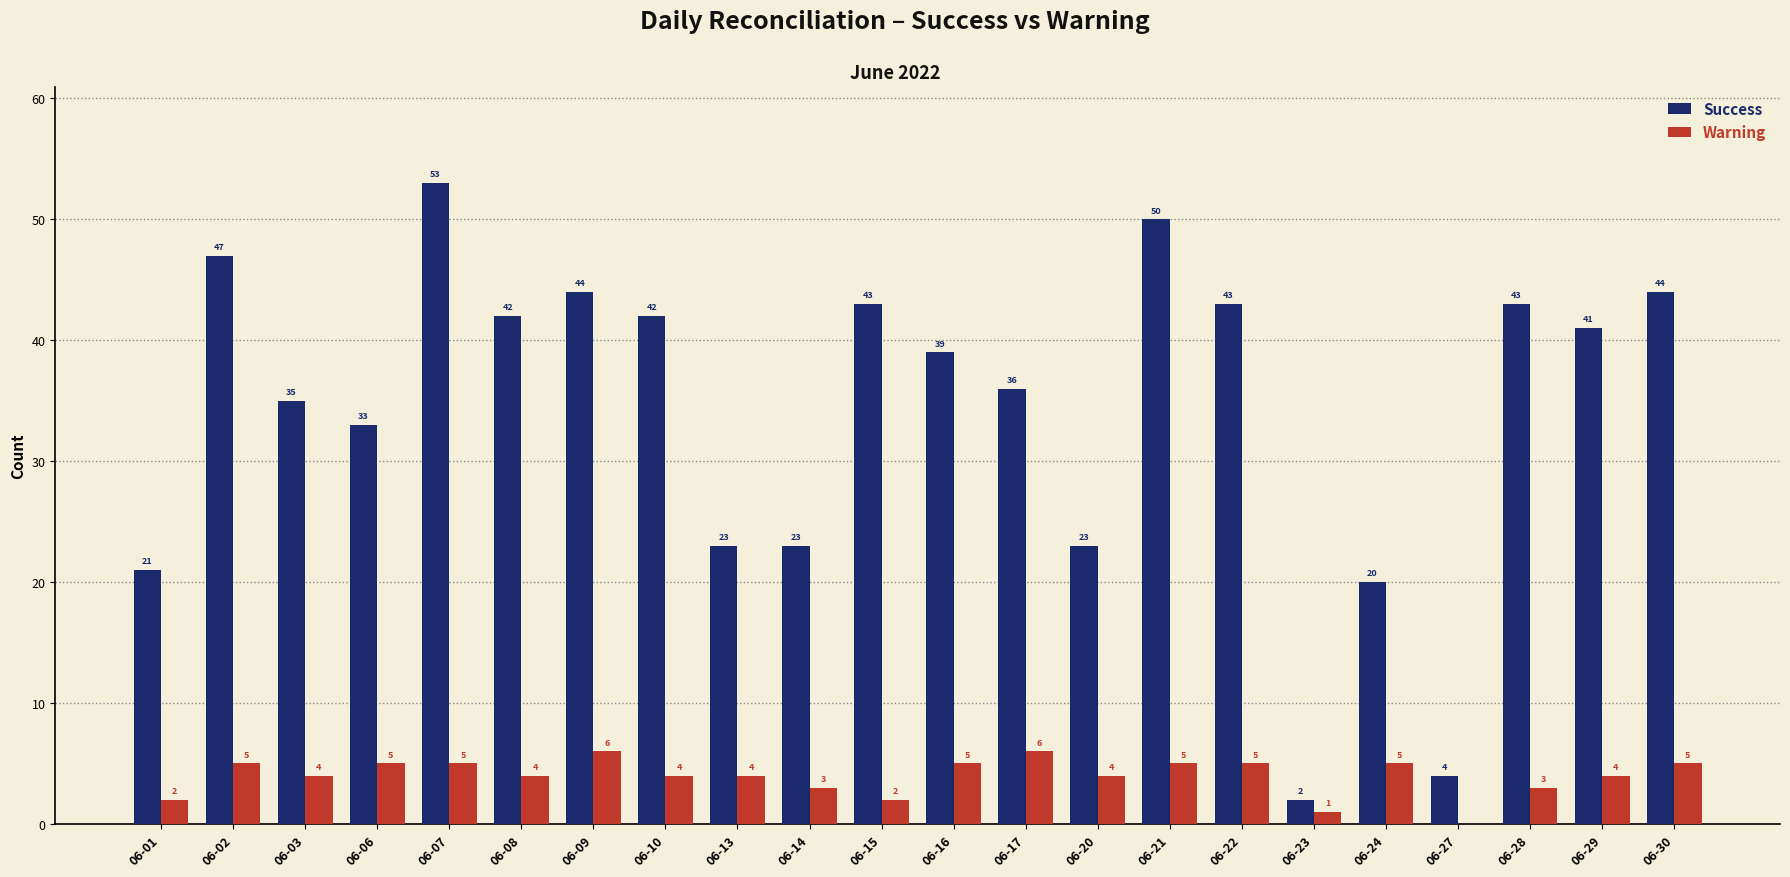

Where does the Success series first go above 41?

06-02